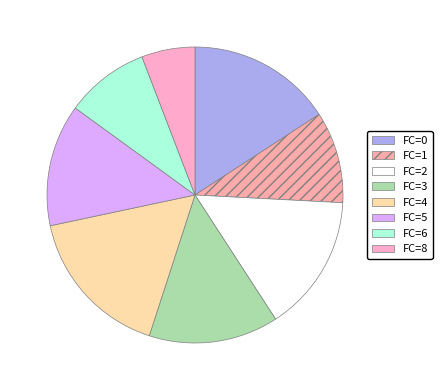

How many segments does this pie chart have?

8